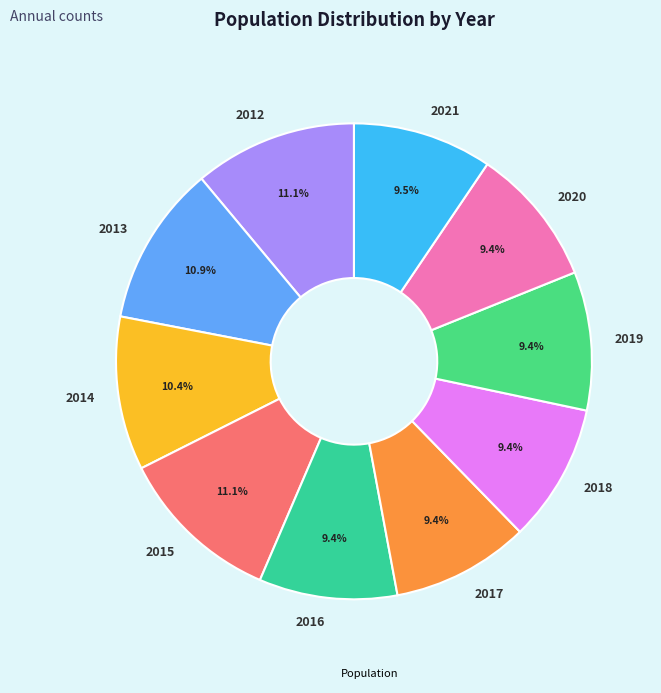

How much of the chart is everything except 2015?

88.9%